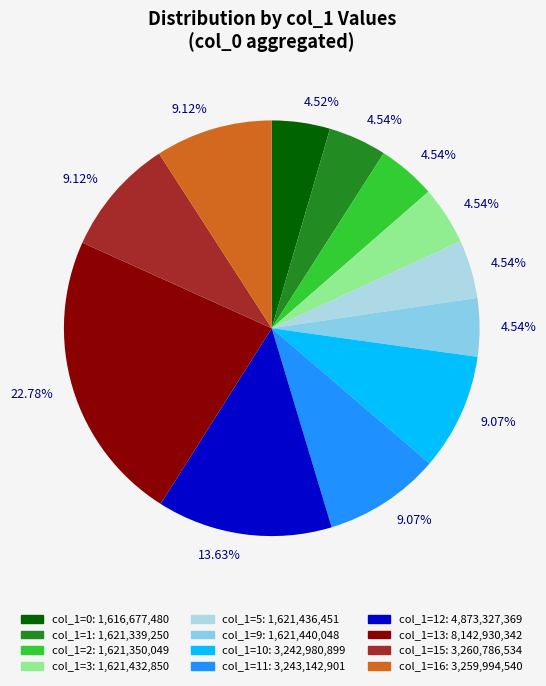

Count the number of slices in the pie.

12